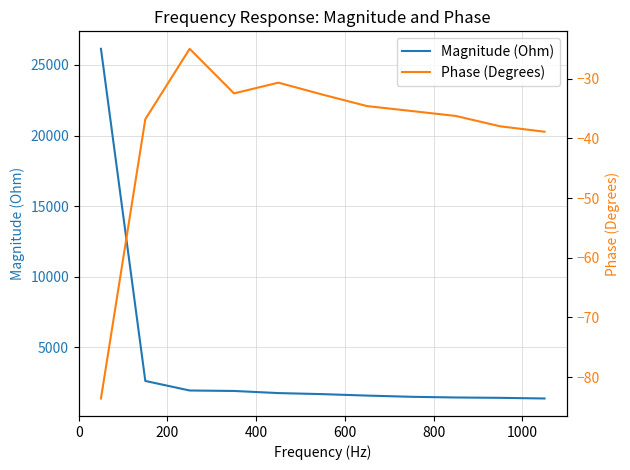

What is the minimum value for Magnitude (Ohm)?

1366.0